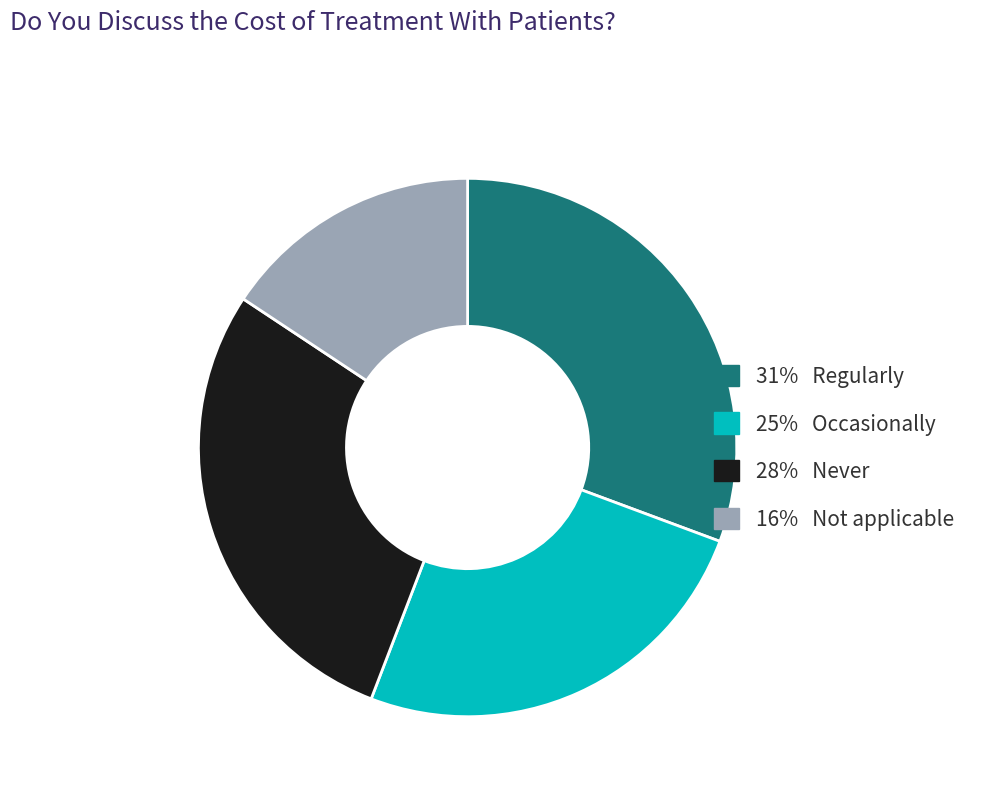

Is there a majority slice in this chart?

No